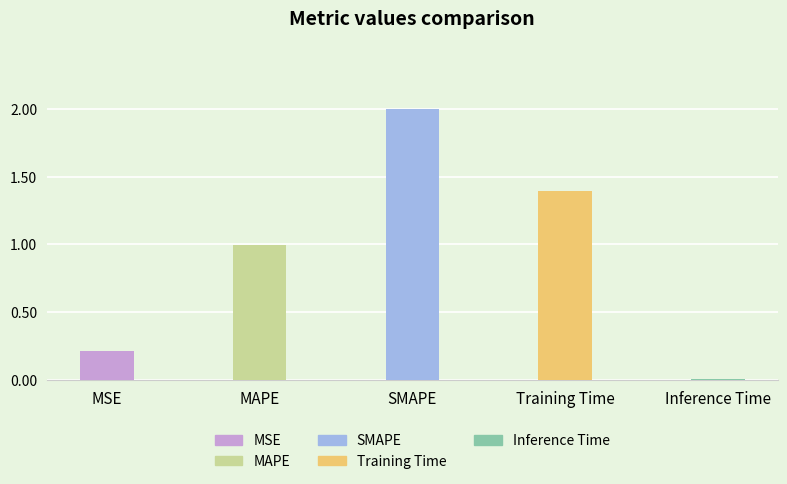

What is the maximum value shown in the chart?

2.0